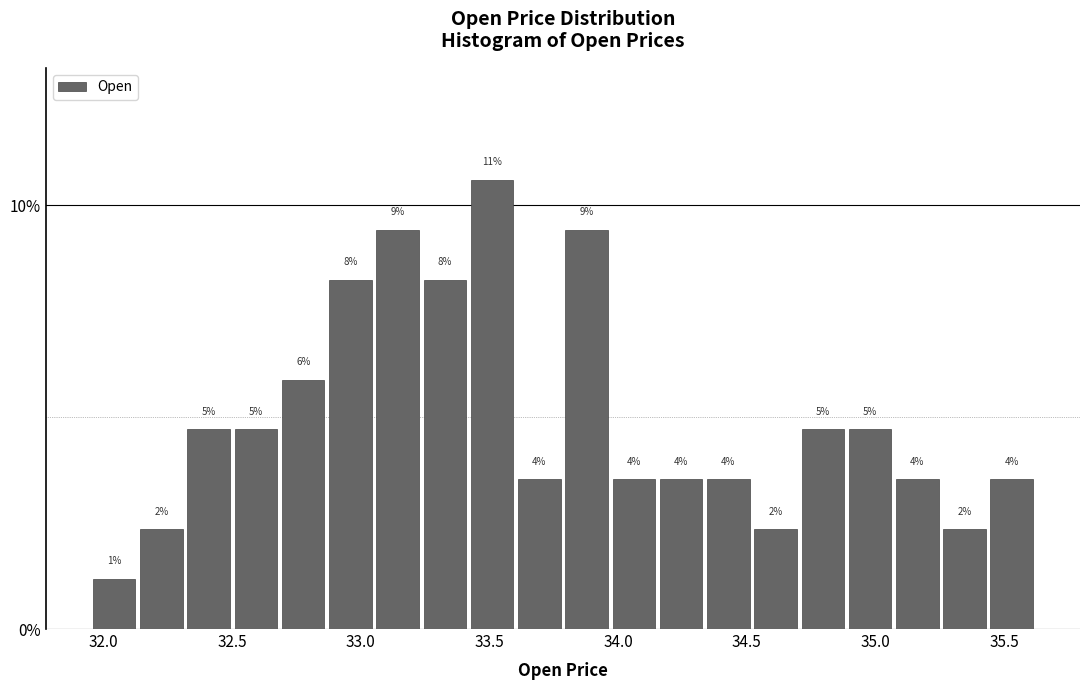

Around what value on the x-axis is the tallest bar? Give the approximate position of its centre, as read against the axis.

33.50